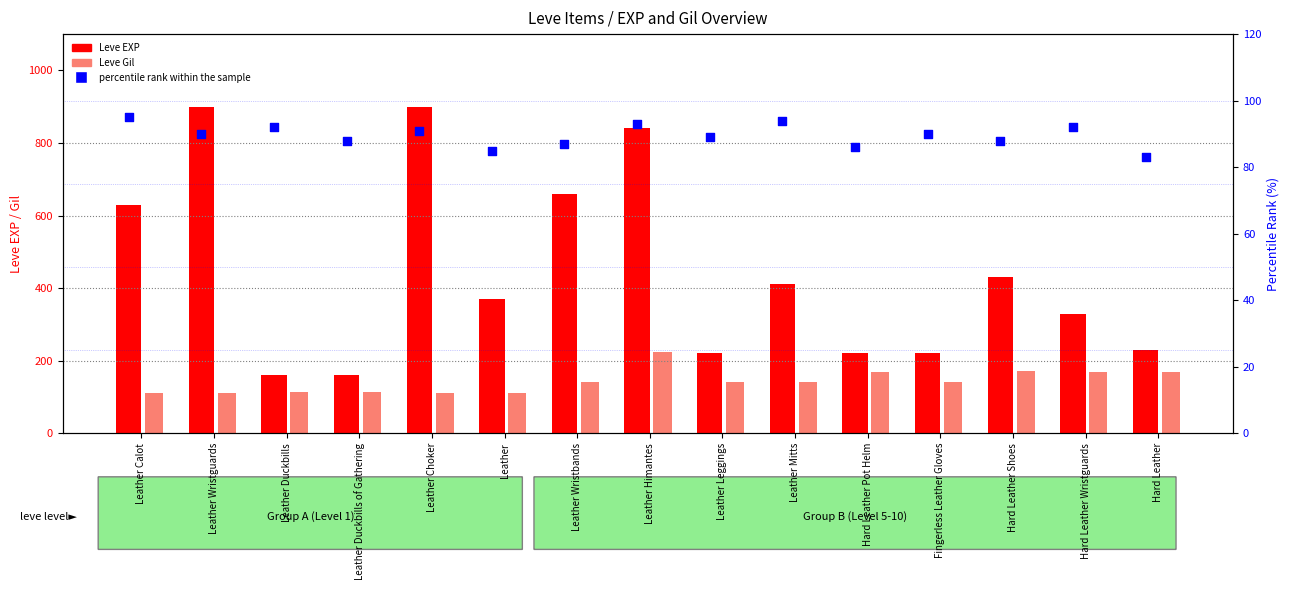

Which series contains the lowest Y value?

percentile rank within the sample